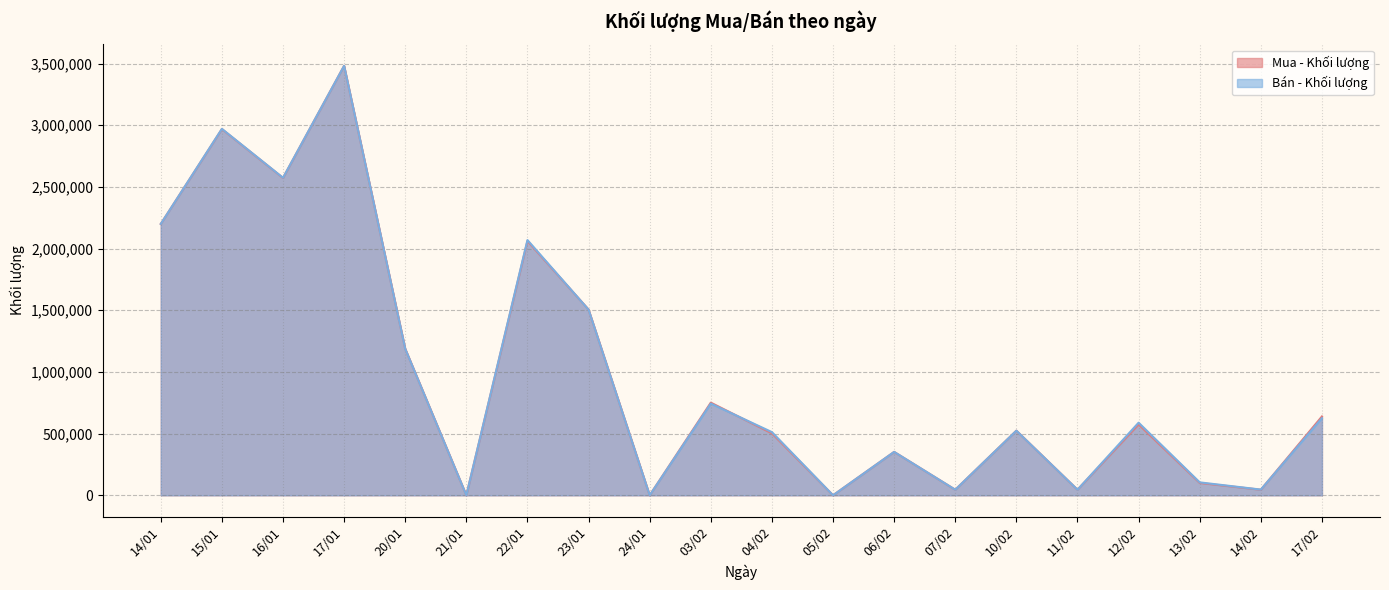

How many lines are shown in the chart?

2